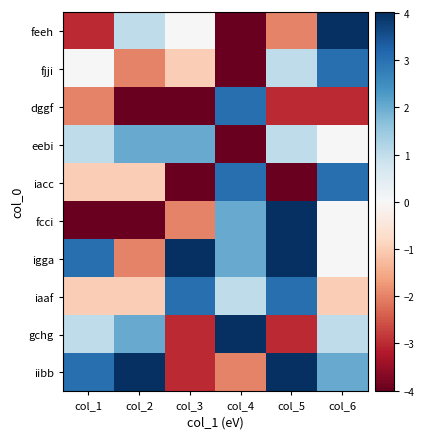

At which category is the sum across all series the highest?

col_6